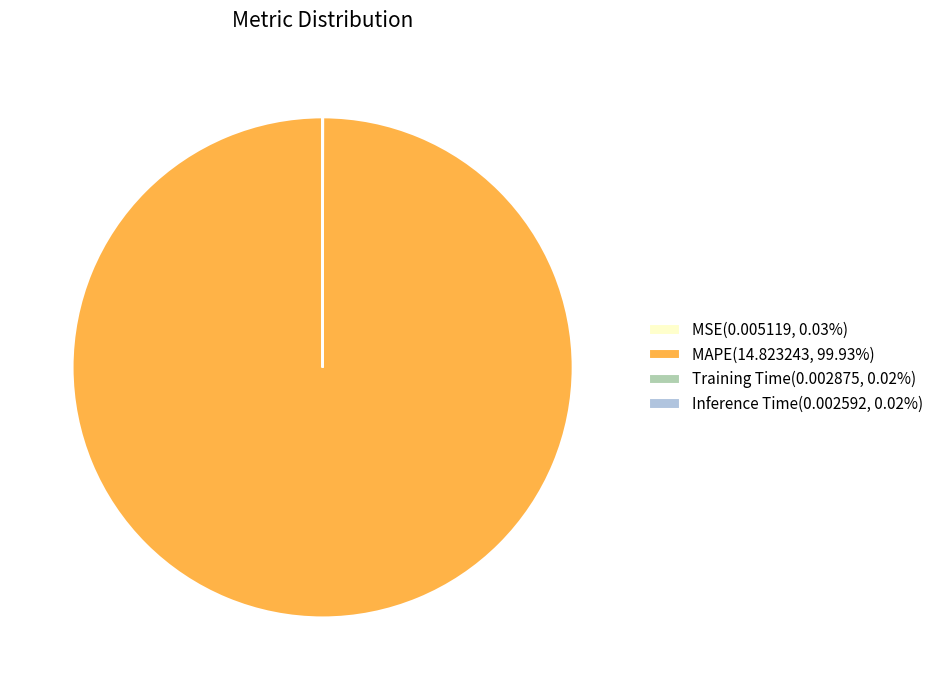

Does MAPE represent more than half of the total?

Yes